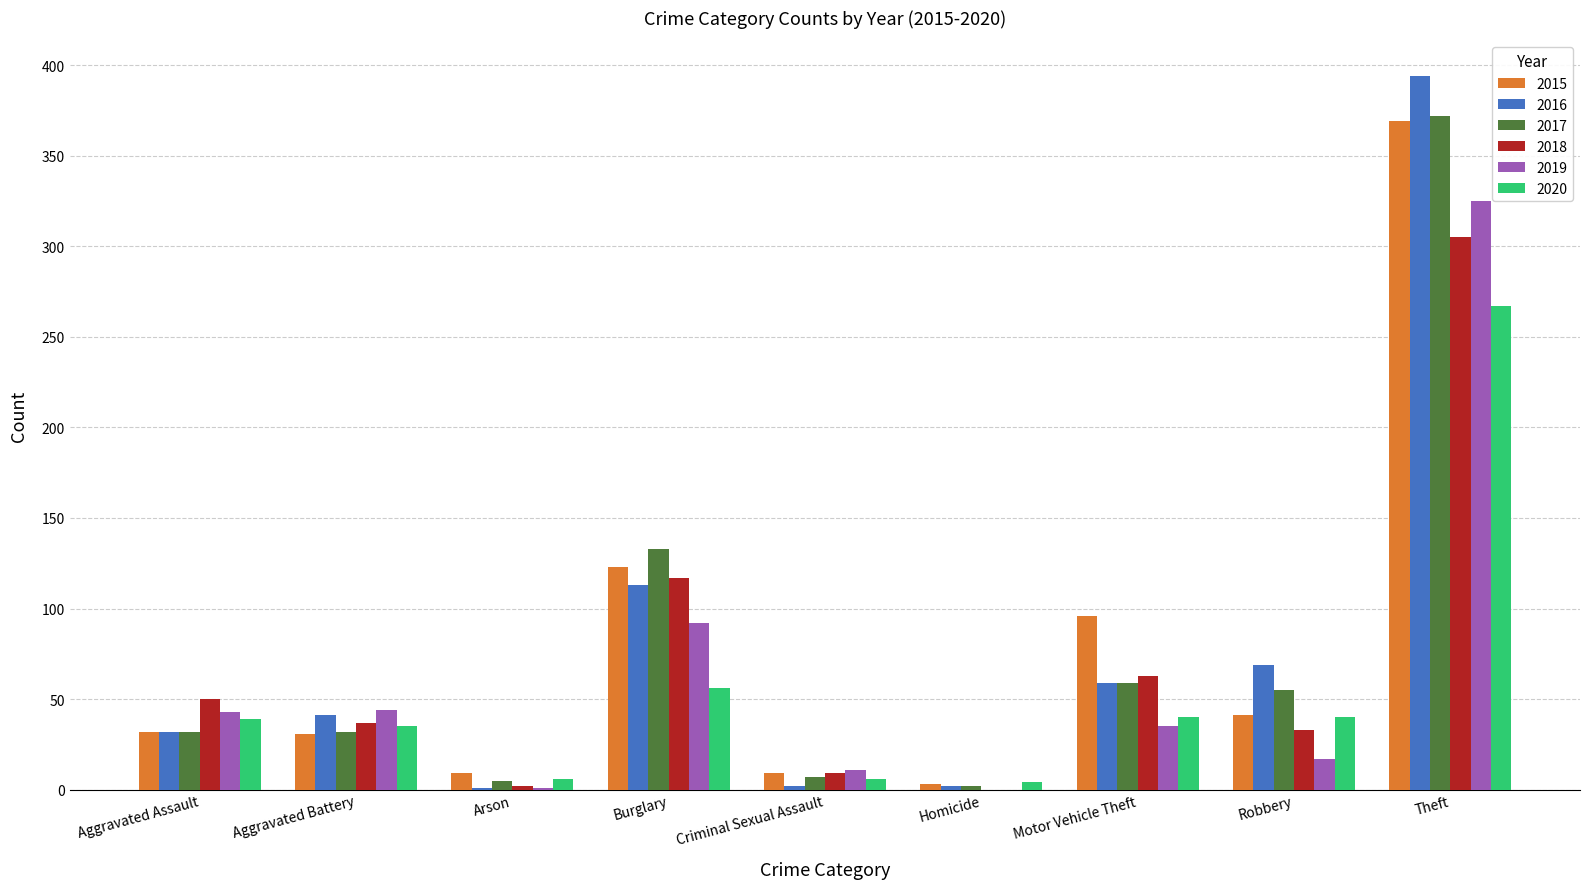

The value of 2019 at Motor Vehicle Theft is 59. True or false?

False